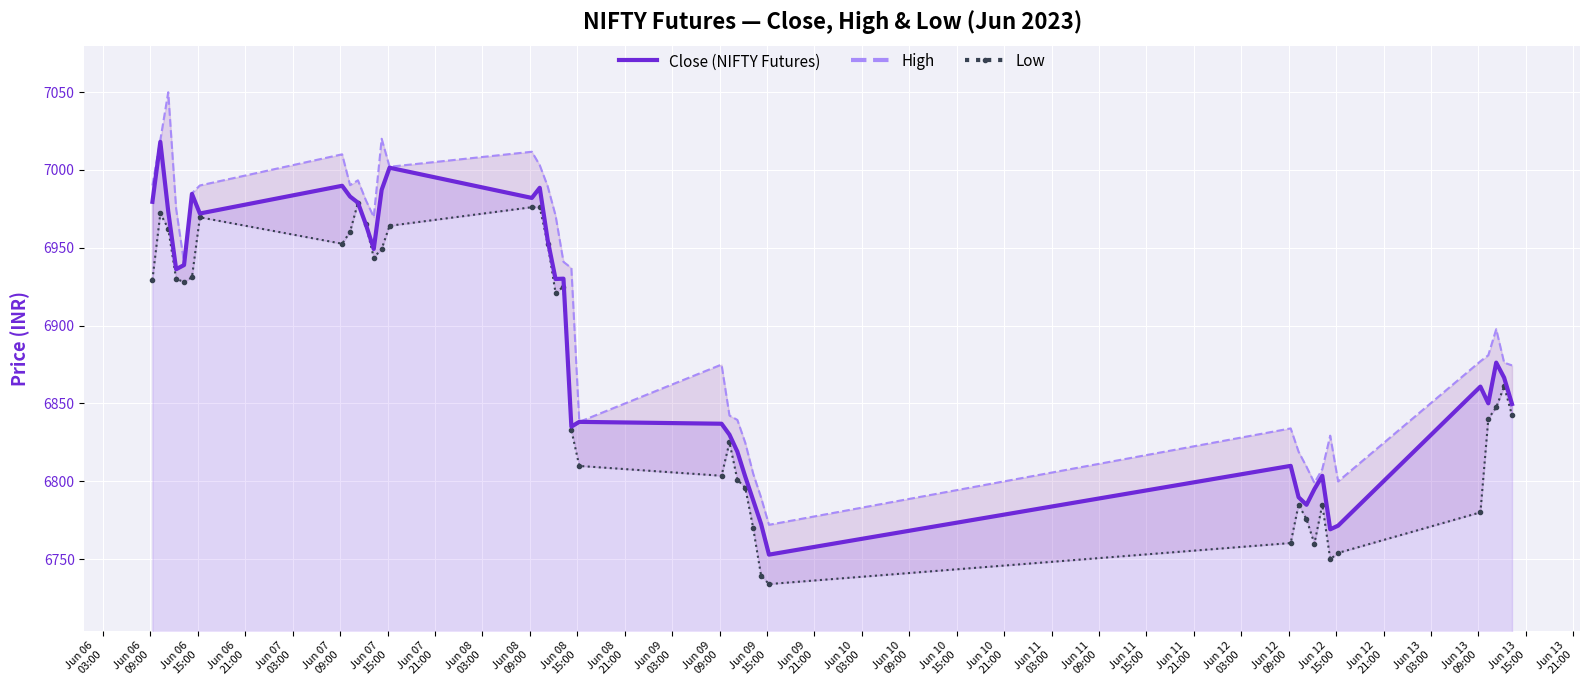

How many categories are shown in the chart?

40